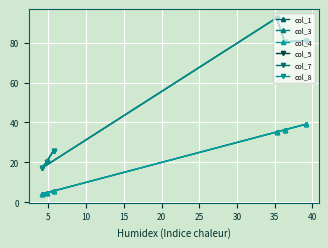

What is the sum of the col_8 values at 15 and 5?

97.6